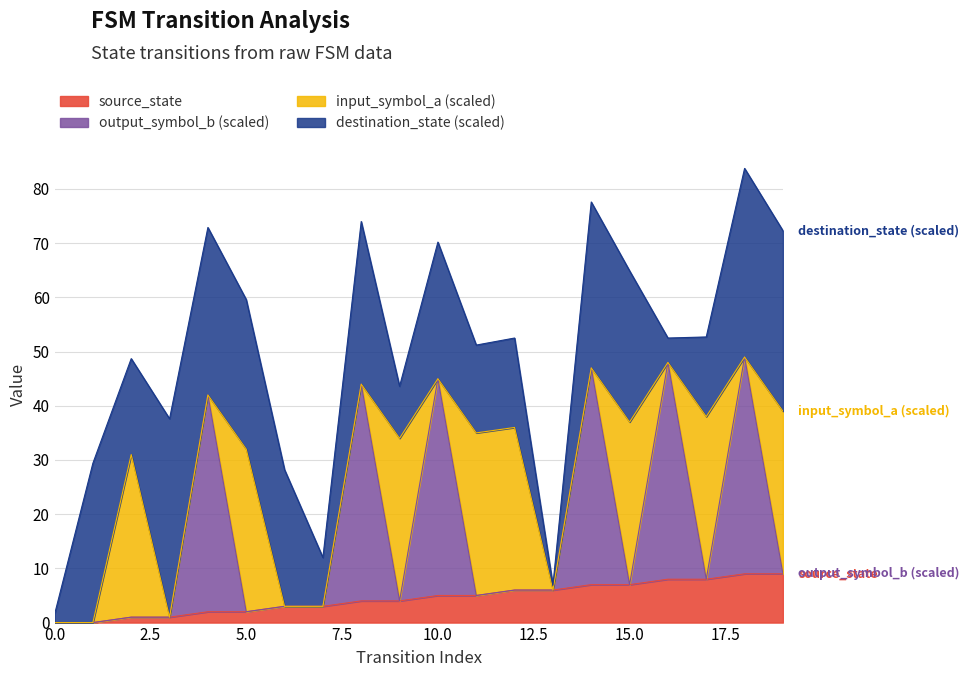

The value of source_state at 5 is 4. True or false?

False